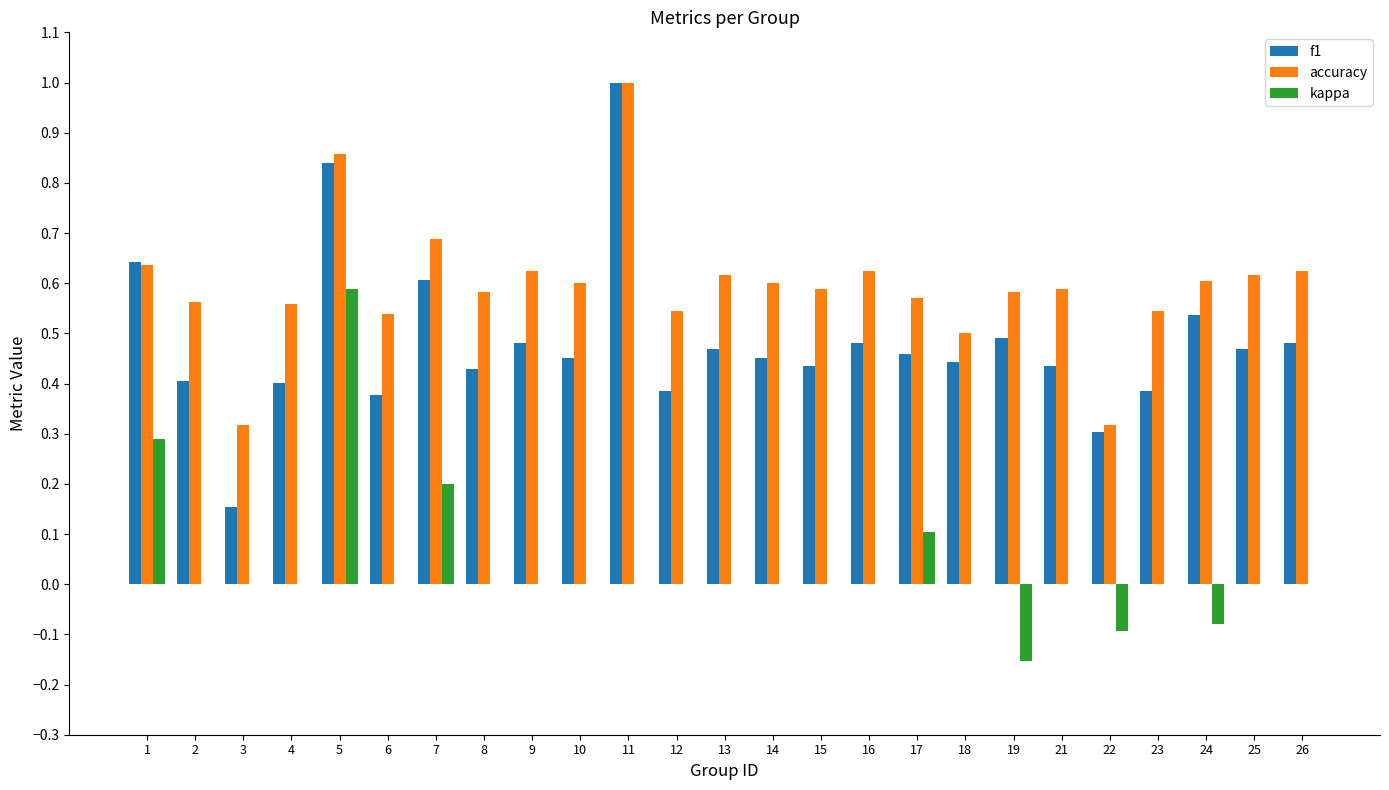

How many groups of bars are there?

25